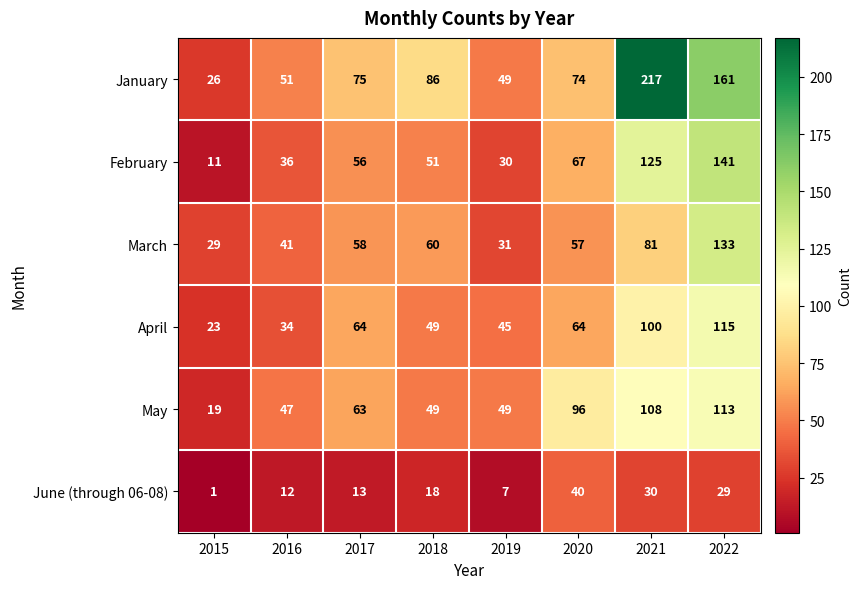

List the series in order of their peak value, lowest first.

June (through 06-08), May, April, March, February, January